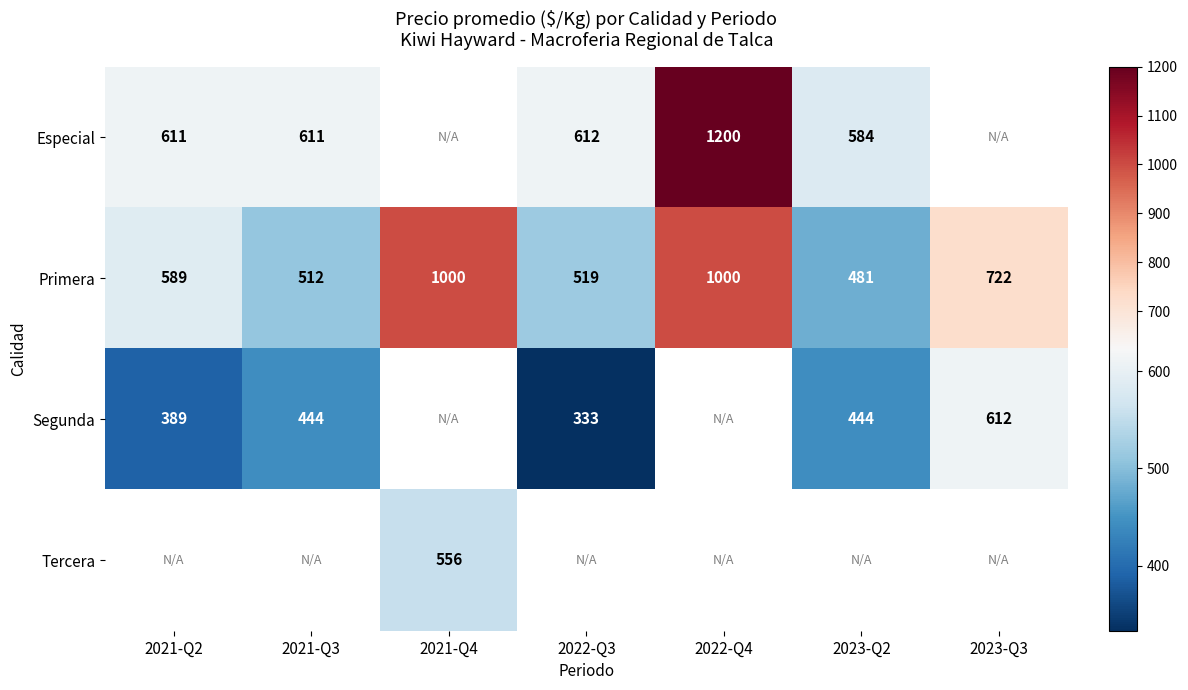

What is the average value of the Primera series?

689